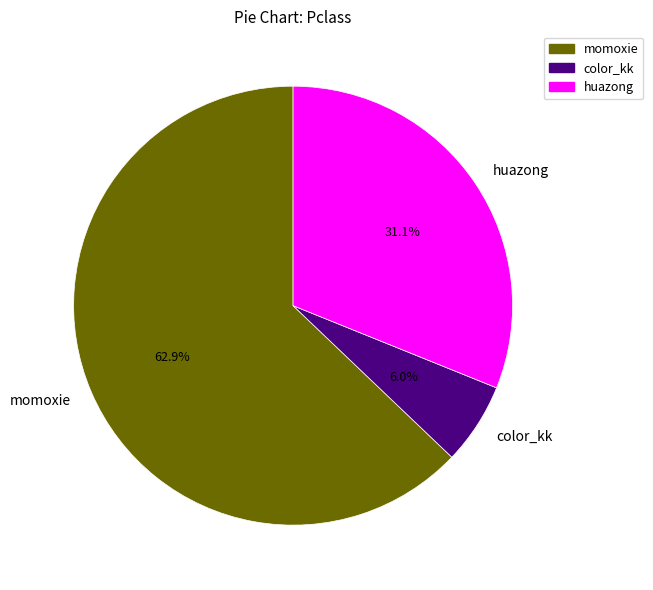

Which slice is the largest?

momoxie